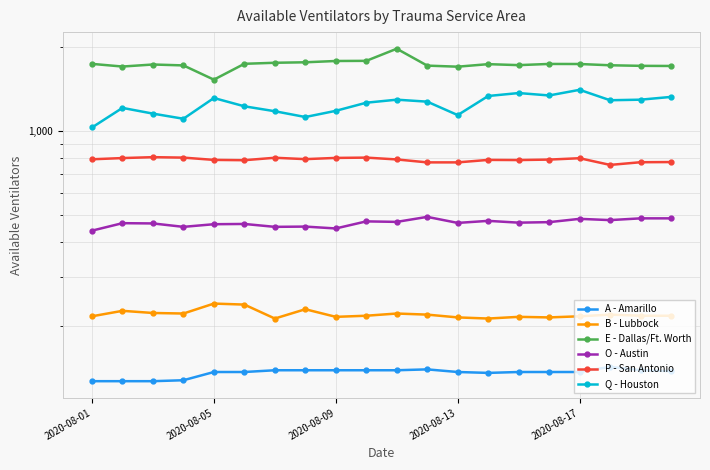

Where is P - San Antonio nearest to the value 782?

5